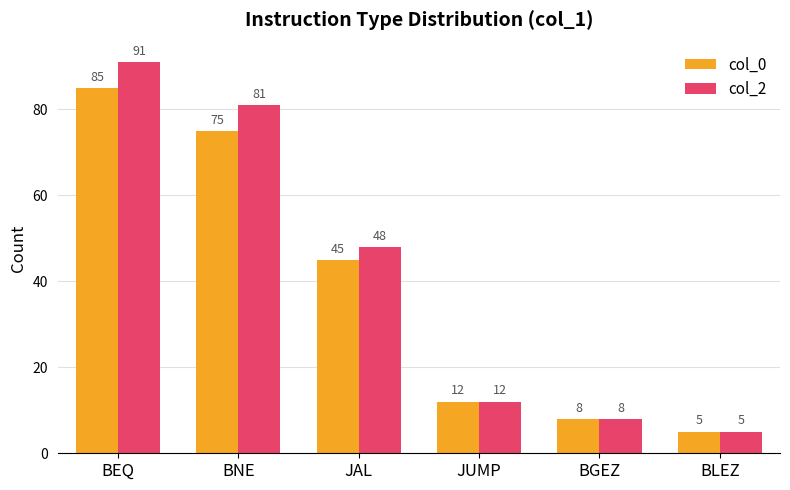

True or false: col_0 has a value of 3 at JUMP.

False